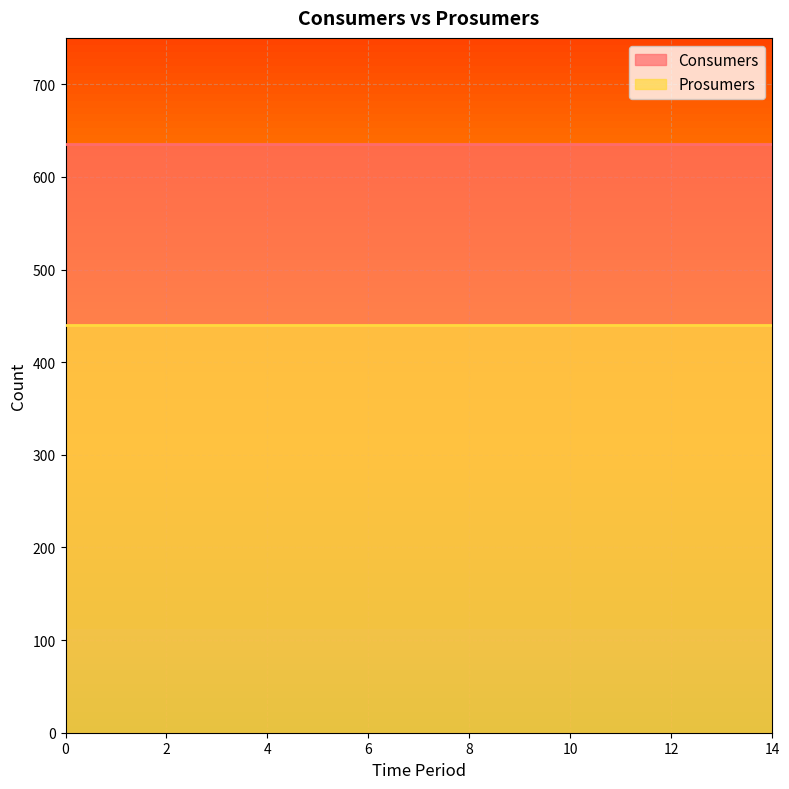

True or false: Prosumers and Consumers cross at least once.

False